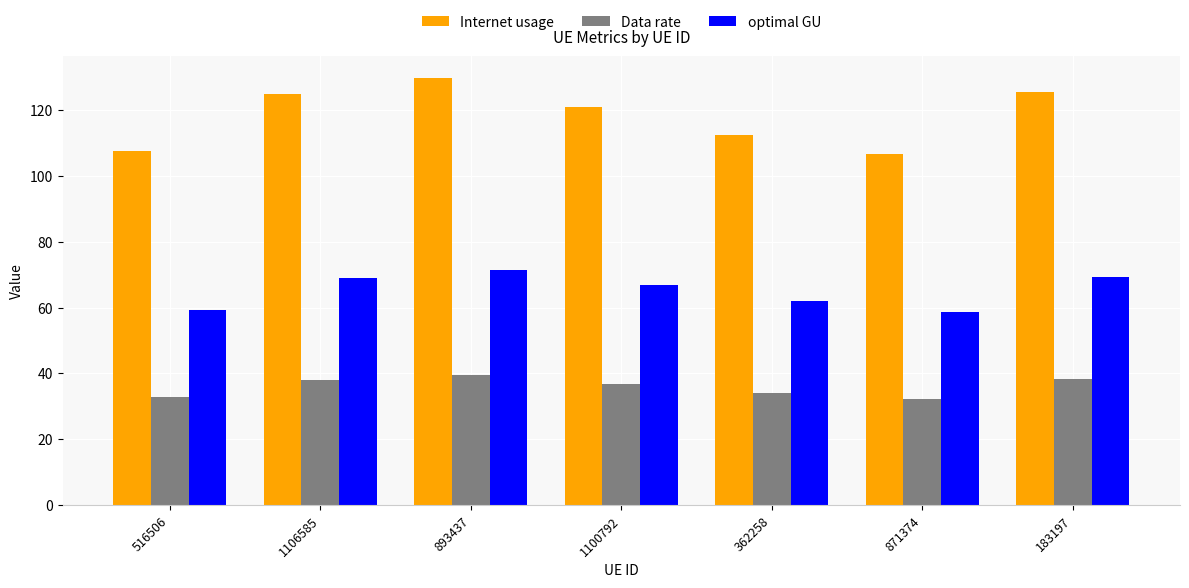

At which label does optimal GU reach its peak?

893437